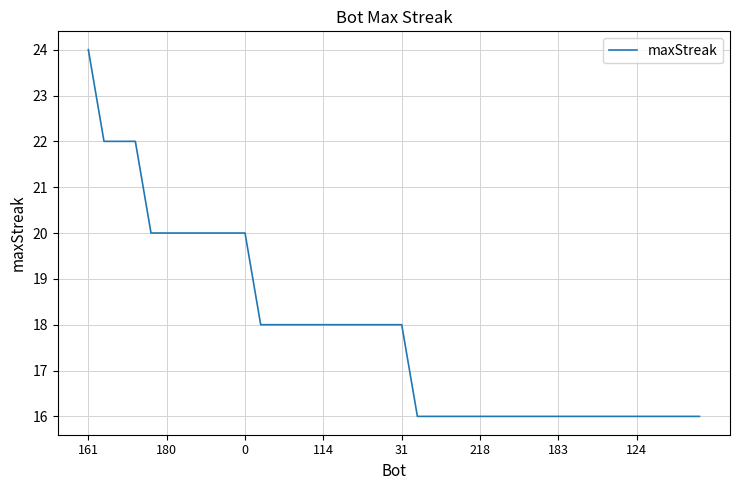

How many lines are shown in the chart?

1